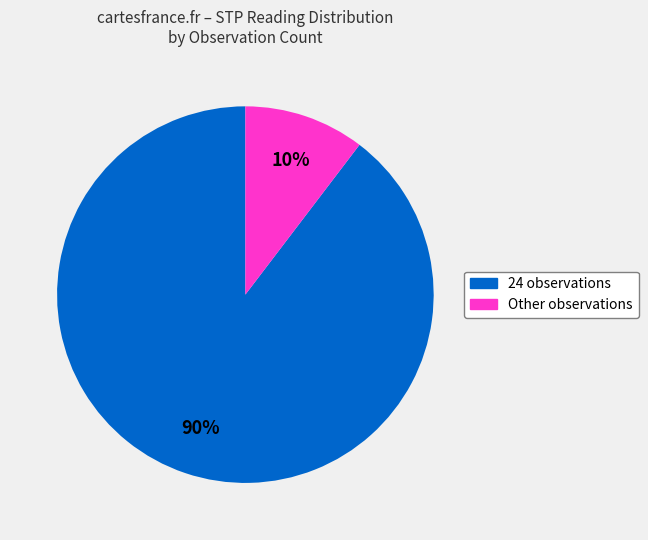

Is there any slice that represents more than half of the pie?

Yes